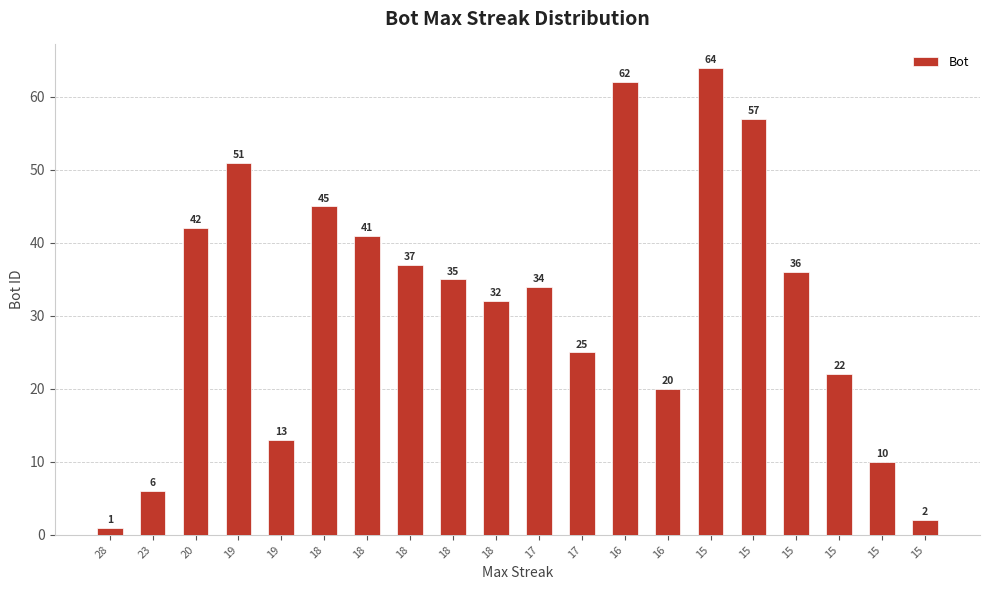

Reading left to right, list all the values displayed in this chart.

1	6	42	51	13	45	41	37	35	32	34	25	62	20	64	57	36	22	10	2